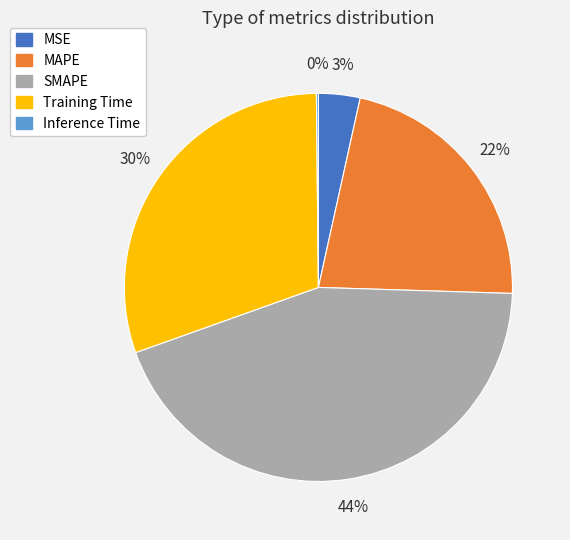

Is there a majority slice in this chart?

No